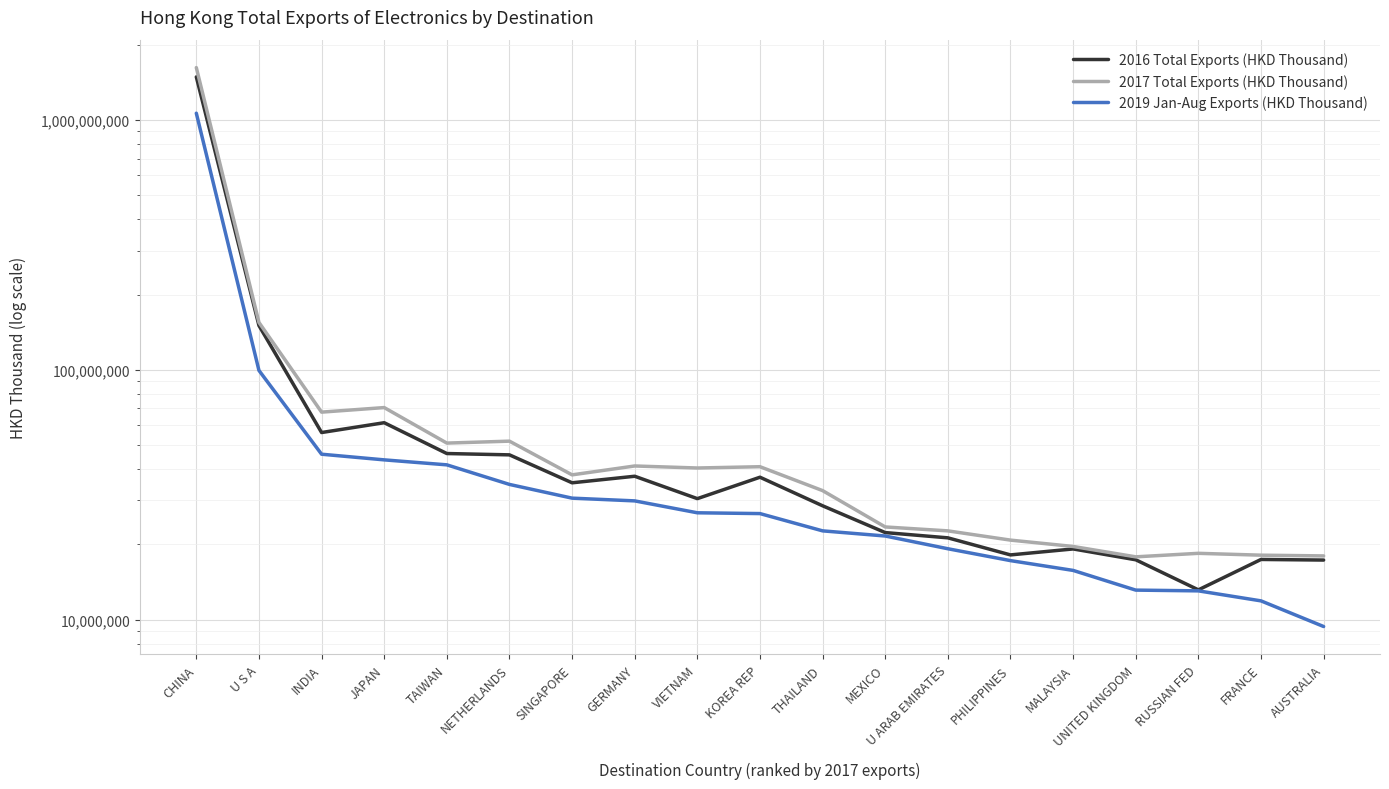

What is the approximate value of 2017 Total Exports (HKD Thousand) at CHINA?

1619365155.6